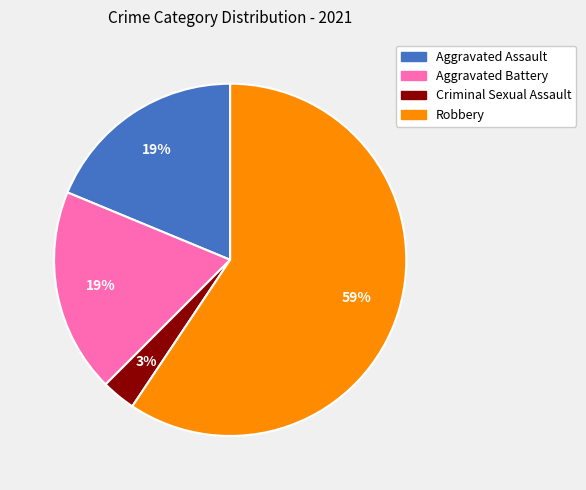

Is it true that Robbery is 59% of the pie?

True